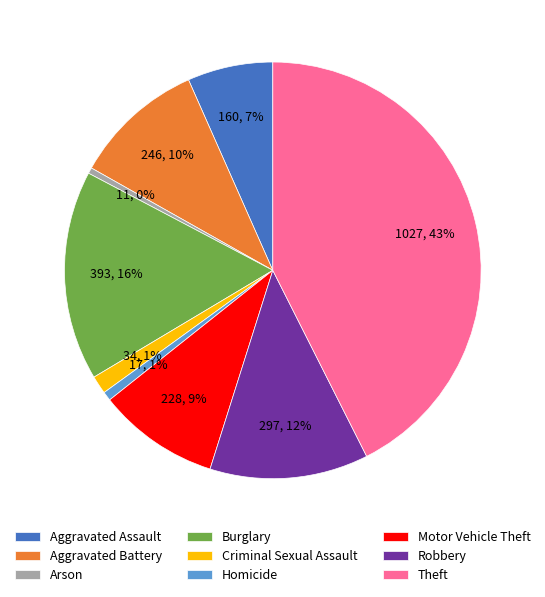

Is there any slice that represents more than half of the pie?

No